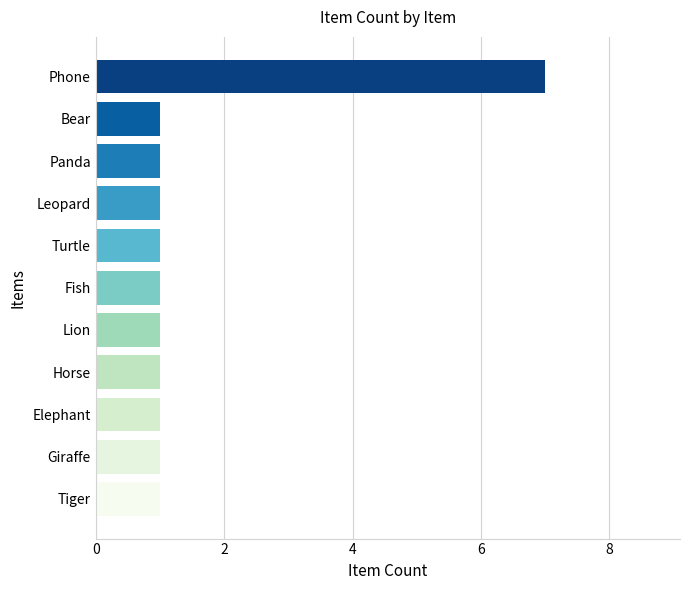

How many bars are there in total?

11